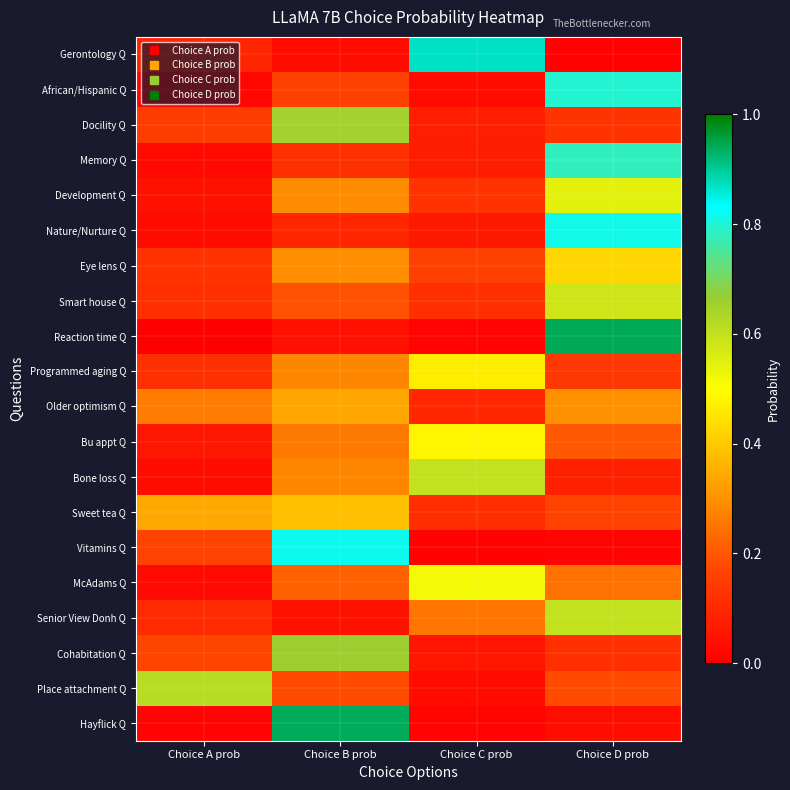

At Choice C prob, list the series in order from largest to smallest.

Gerontology Q, Bone loss Q, McAdams Q, Bu appt Q, Programmed aging Q, Senior View Donh Q, Eye lens Q, Development Q, Smart house Q, Sweet tea Q, Older optimism Q, Docility Q, Memory Q, Nature/Nurture Q, Cohabitation Q, African/Hispanic Q, Place attachment Q, Reaction time Q, Hayflick Q, Vitamins Q